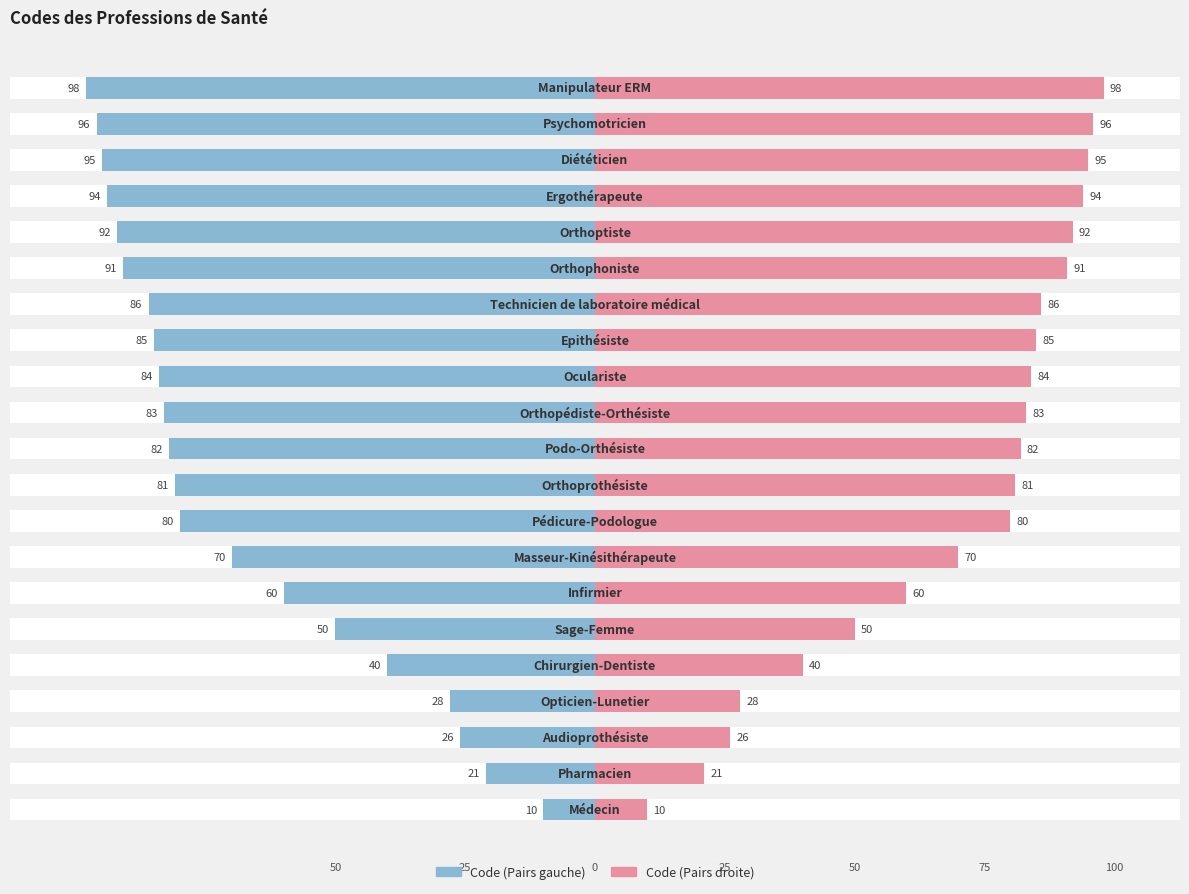

At 50, list the series in order from largest to smallest.

Code (Right), Code (Left)